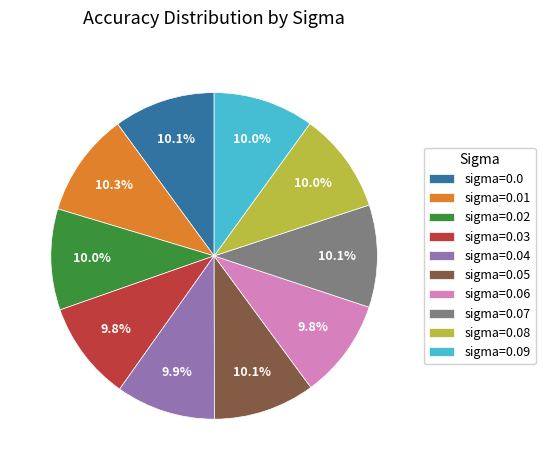

Does any single category account for the majority?

No